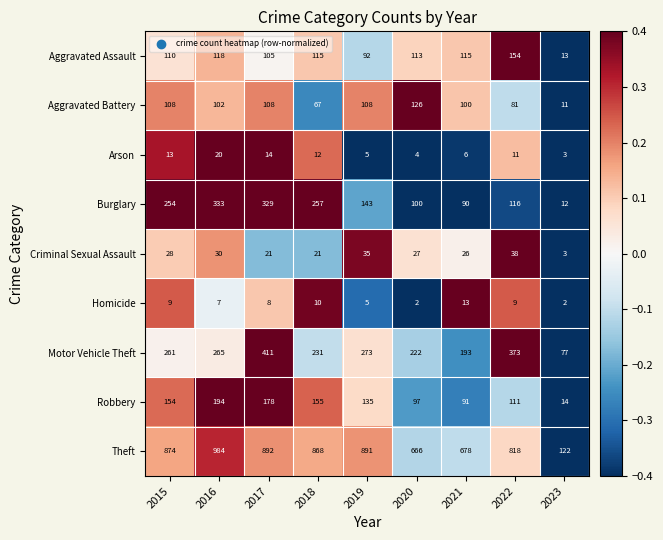

Rank the series at 2020 from lowest to highest value.

Homicide, Arson, Criminal Sexual Assault, Robbery, Burglary, Aggravated Assault, Aggravated Battery, Motor Vehicle Theft, Theft